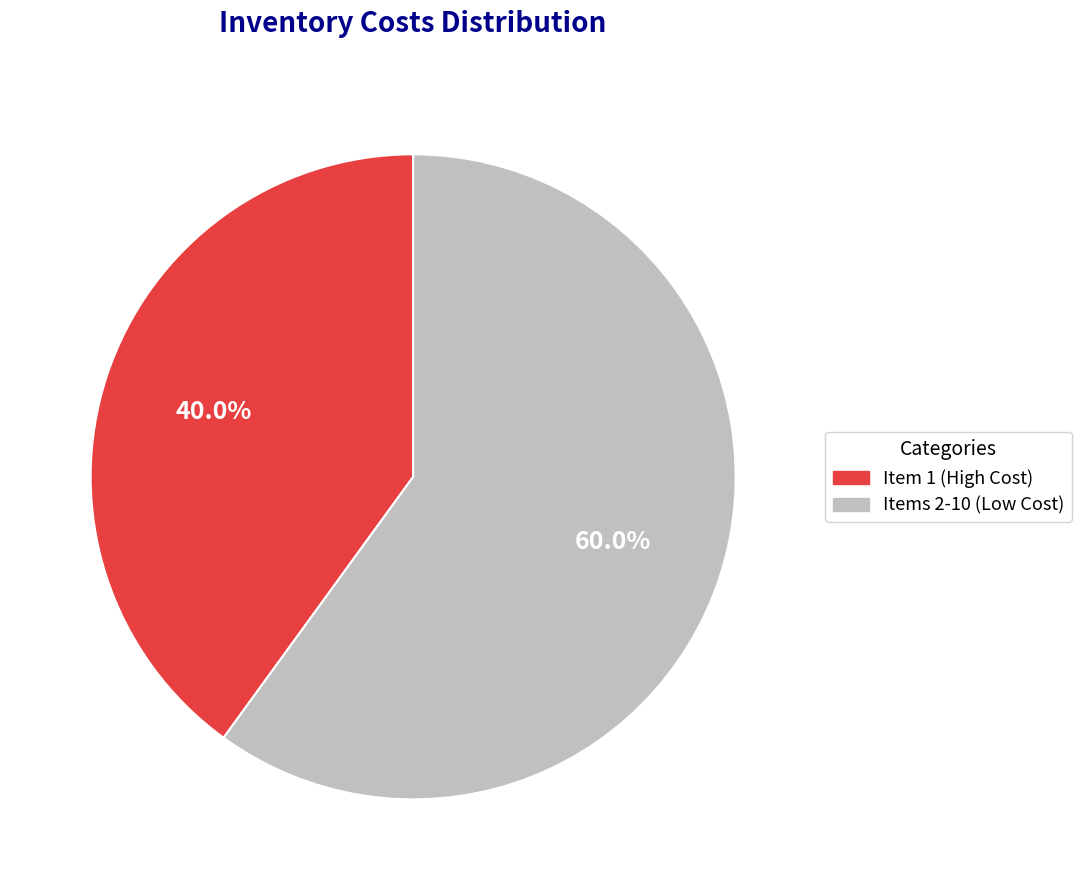

Which category has the biggest portion of the pie?

Items 2-10 (Low Cost)